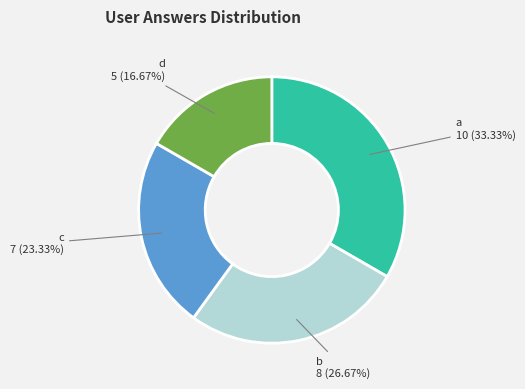

To the nearest percent, what is the difference between the largest and smallest slice percentages?

17%